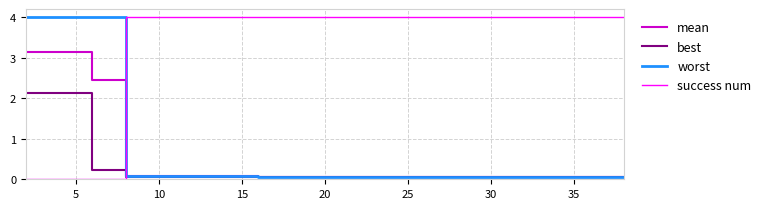

True or false: success num and mean cross at least once.

True